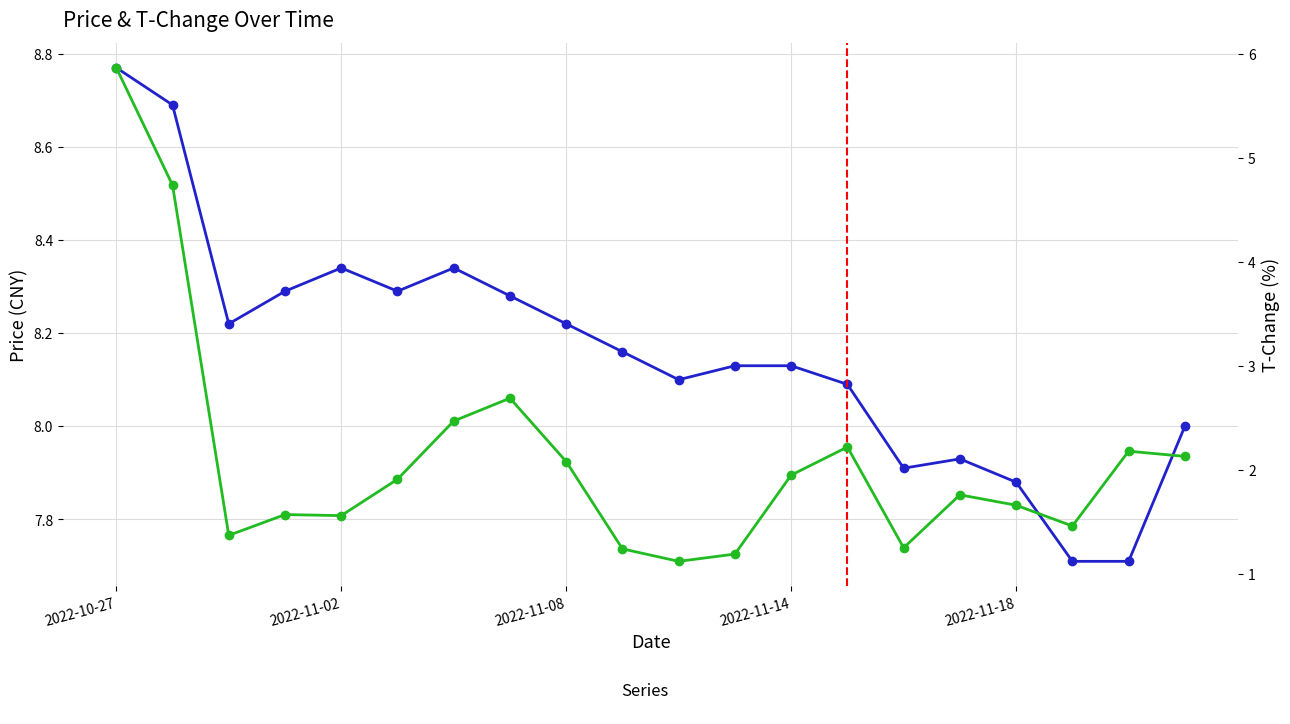

Is this an area chart (filled region under the line)?

No